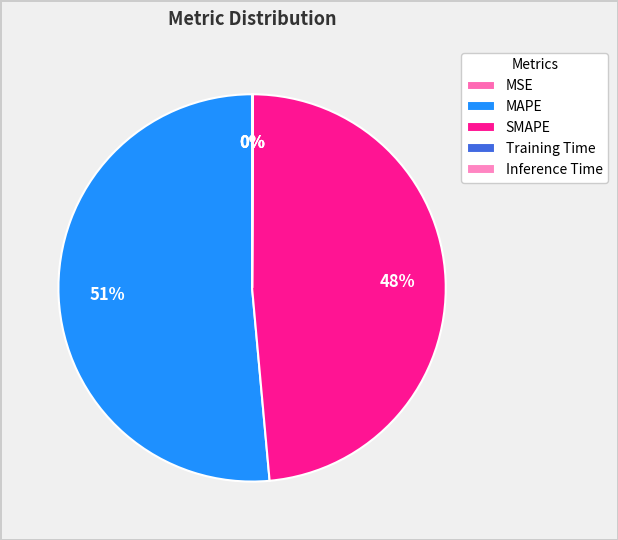

Does MAPE account for over 50% of the chart?

Yes